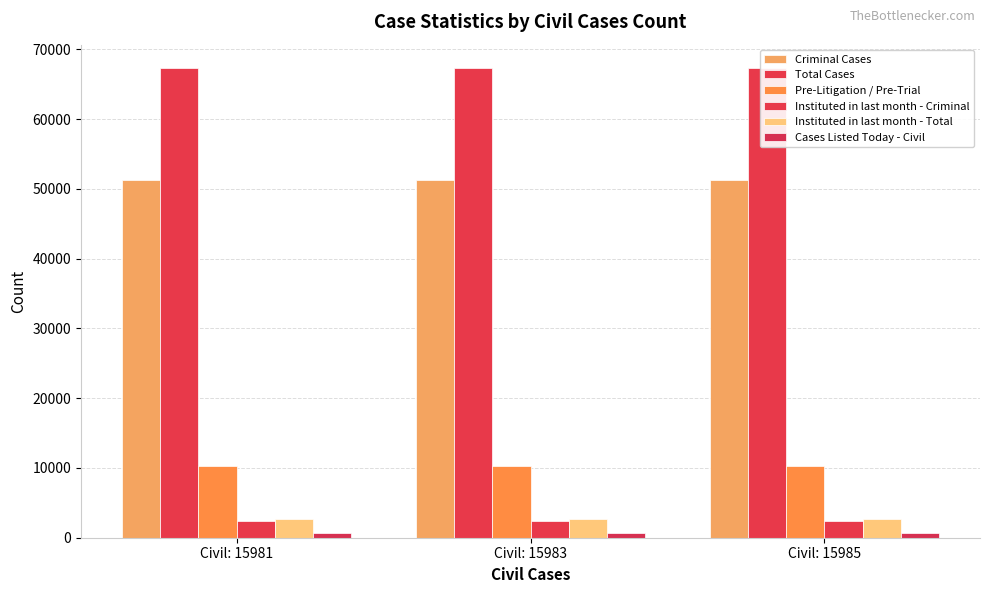

What are all the series names shown in the legend?

Criminal Cases, Total Cases, Pre-Litigation / Pre-Trial, Instituted in last month - Criminal, Instituted in last month - Total, Cases Listed Today - Civil